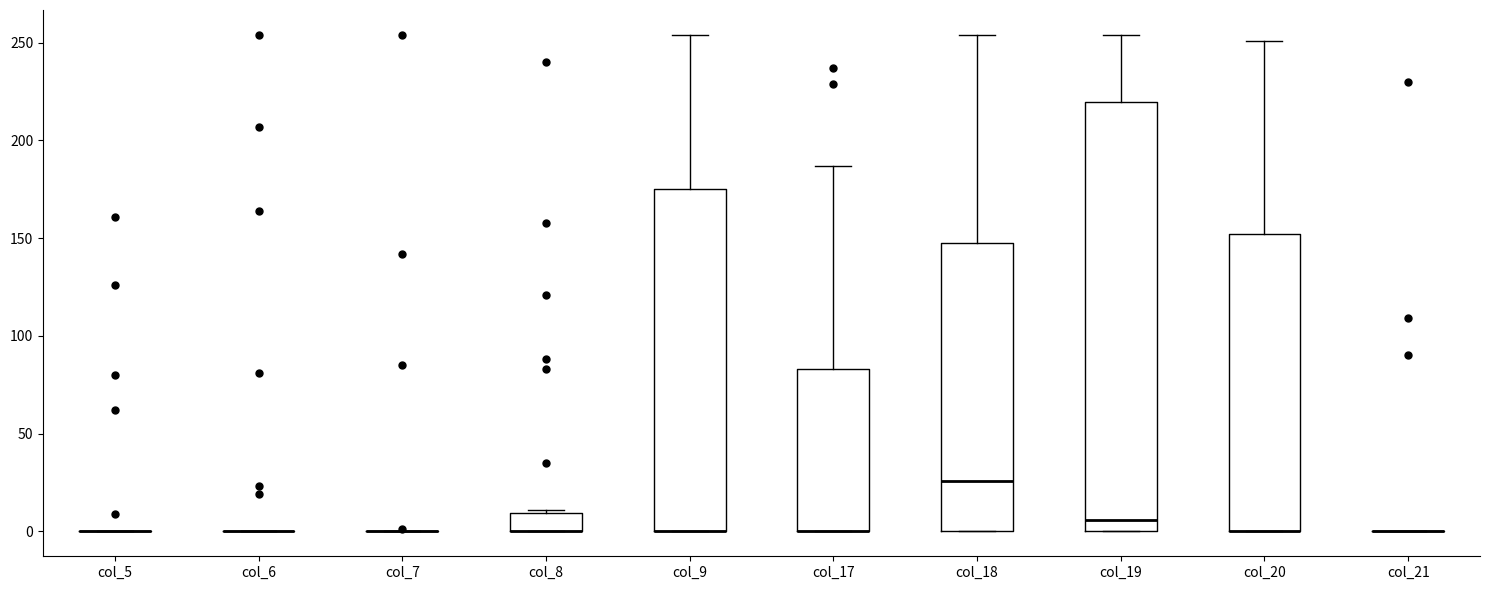

Reading left to right, read every box against the y-axis: the position of its median line, the range the box covers, and the ends of its whiskers. The values are not printed on the chart, so give them approximately, as read against the axis.

col_5: box collapsed to a line at 0, whiskers 0 to 0
col_6: box collapsed to a line at 0, whiskers 0 to 0
col_7: box collapsed to a line at 0, whiskers 0 to 0
col_8: median 0 (drawn on the box's lower edge), box 0 to 10, whiskers 0 to 10
col_9: median 0 (drawn on the box's lower edge), box 0 to 175, whiskers 0 to 255
col_17: median 0 (drawn on the box's lower edge), box 0 to 85, whiskers 0 to 185
col_18: median 25, box 0 to 150, whiskers 0 to 255
col_19: median 5, box 0 to 220, whiskers 0 to 255
col_20: median 0 (drawn on the box's lower edge), box 0 to 150, whiskers 0 to 250
col_21: box collapsed to a line at 0, whiskers 0 to 0